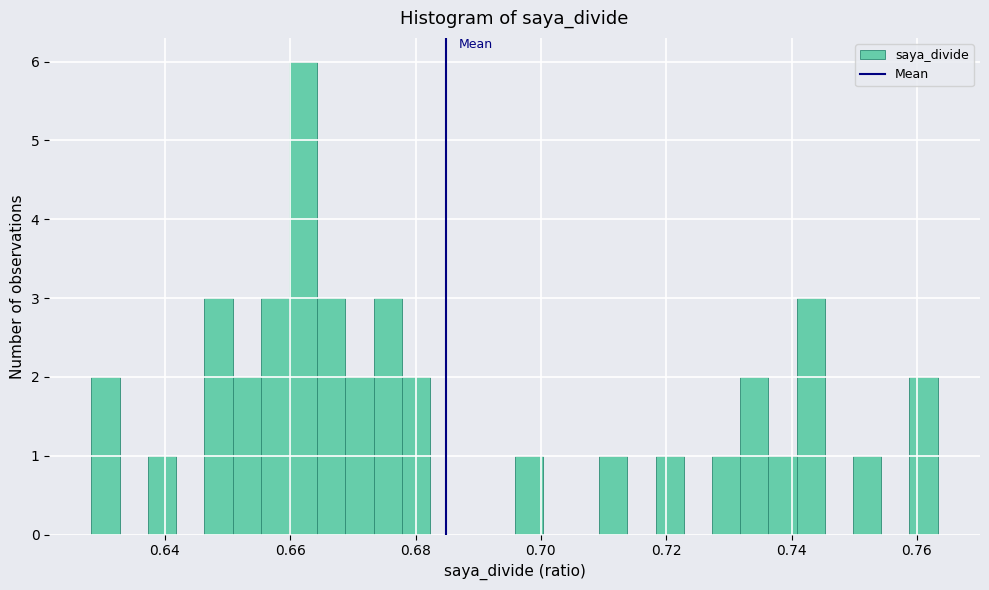

Read against the x-axis, roughly where is the centre of the tallest bar?

0.662